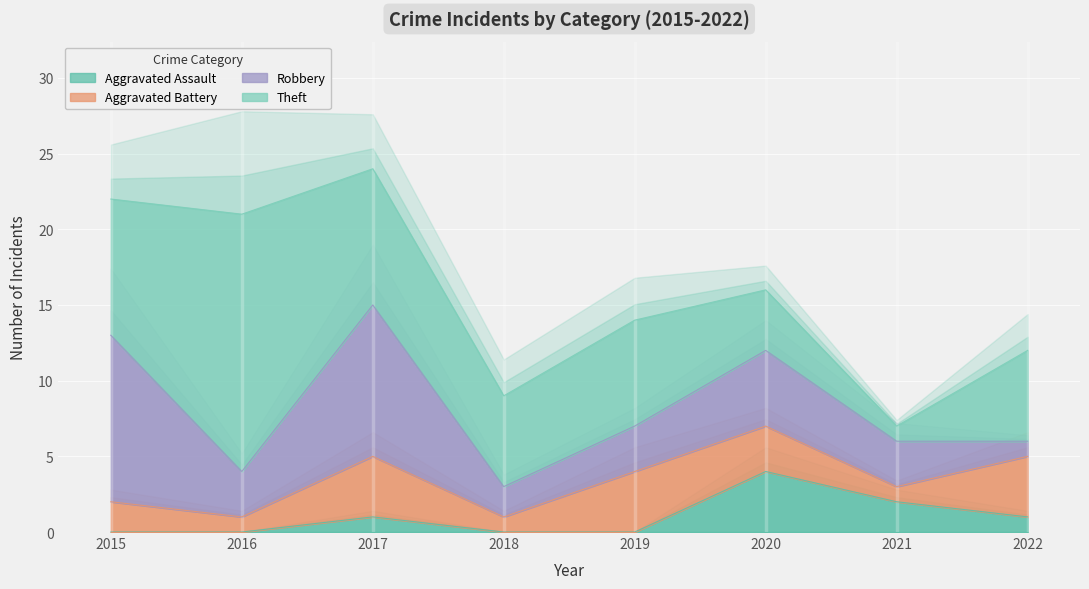

Is the value of Theft at 2017 greater than the value of Aggravated Battery at 2021?

Yes